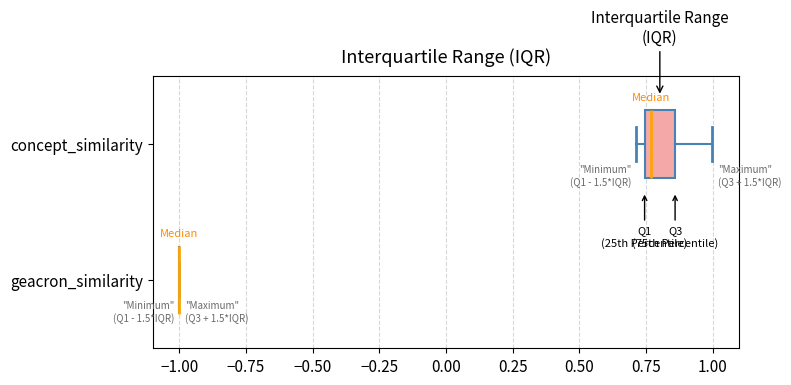

Comparing the boxes themselves (not the whiskers), which one is the widest?

concept_similarity